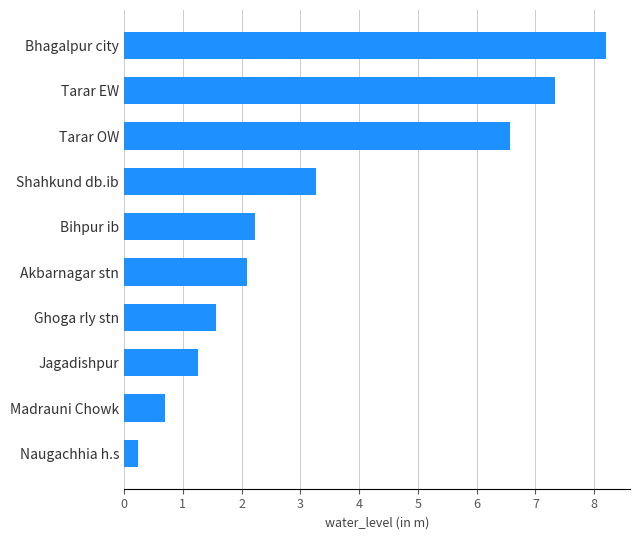

Is it true that the value at Akbarnagar stn is 2.1?

True